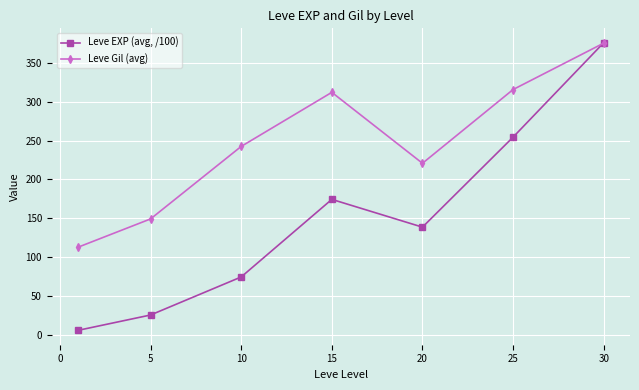

How many data points in Leve EXP (avg, /100) are above 138?

4